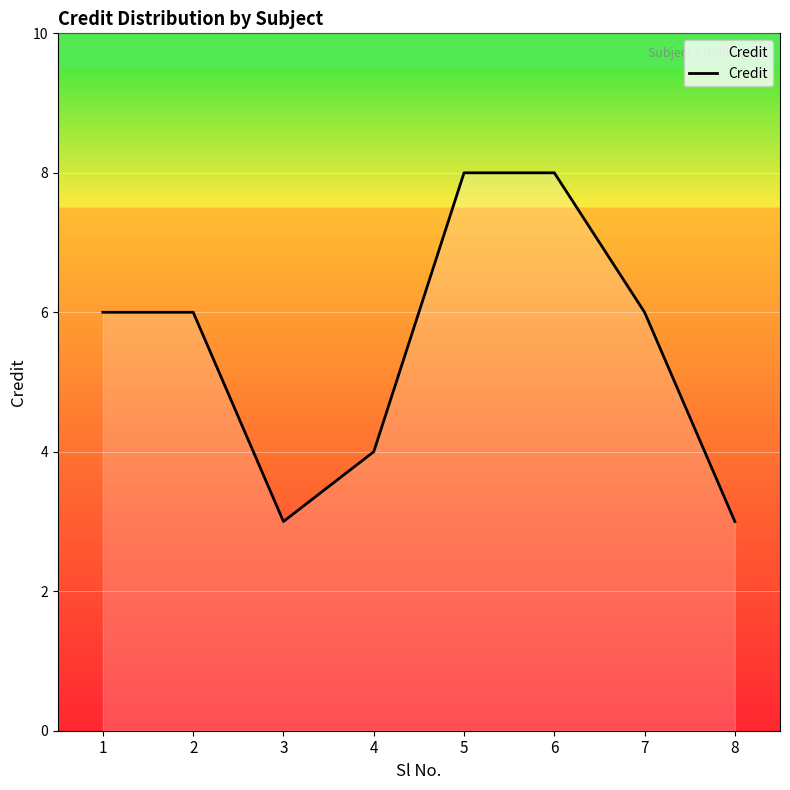

What is the smallest value displayed?

3